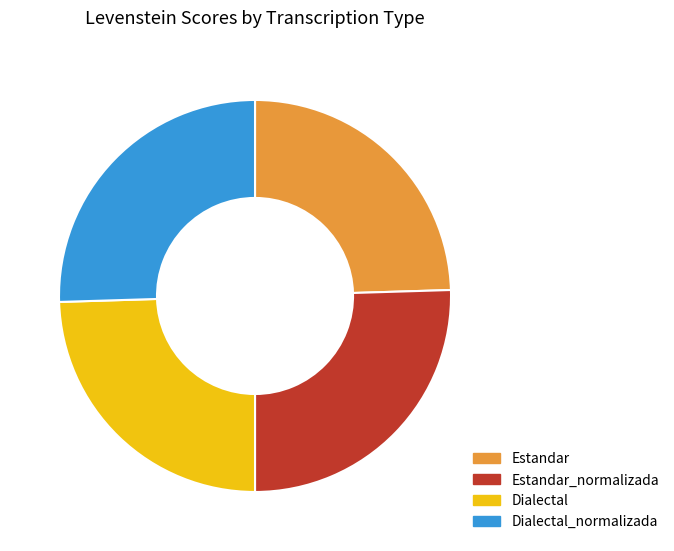

Combined, do Dialectal_normalizada and Estandar_normalizada account for over 50%?

Yes